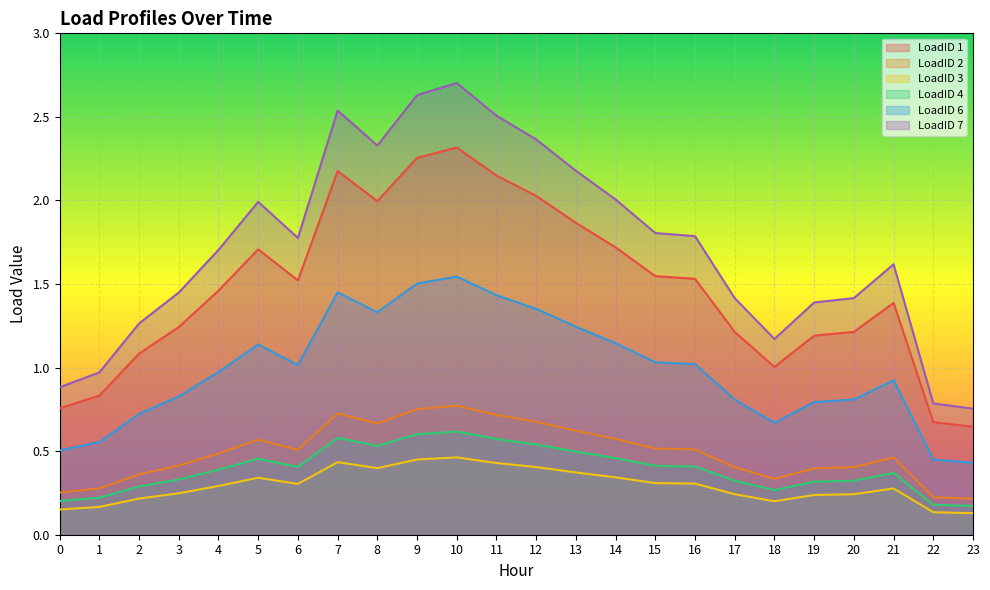

Reading left to right, transcribe all the data shown in this chart.

LoadID 1: 0.8	0.8	1.1	1.2	1.5	1.7	1.5	2.2	2.0	2.3	2.3	2.1	2.0	1.9	1.7	1.5	1.5	1.2	1.0	1.2	1.2	1.4	0.7	0.6
LoadID 2: 0.3	0.3	0.4	0.4	0.5	0.6	0.5	0.7	0.7	0.8	0.8	0.7	0.7	0.6	0.6	0.5	0.5	0.4	0.3	0.4	0.4	0.5	0.2	0.2
LoadID 3: 0.2	0.2	0.2	0.2	0.3	0.3	0.3	0.4	0.4	0.5	0.5	0.4	0.4	0.4	0.3	0.3	0.3	0.2	0.2	0.2	0.2	0.3	0.1	0.1
LoadID 4: 0.2	0.2	0.3	0.3	0.4	0.5	0.4	0.6	0.5	0.6	0.6	0.6	0.5	0.5	0.5	0.4	0.4	0.3	0.3	0.3	0.3	0.4	0.2	0.2
LoadID 6: 0.5	0.6	0.7	0.8	1.0	1.1	1.0	1.5	1.3	1.5	1.5	1.4	1.4	1.2	1.1	1.0	1.0	0.8	0.7	0.8	0.8	0.9	0.4	0.4
LoadID 7: 0.9	1.0	1.3	1.4	1.7	2.0	1.8	2.5	2.3	2.6	2.7	2.5	2.4	2.2	2.0	1.8	1.8	1.4	1.2	1.4	1.4	1.6	0.8	0.8